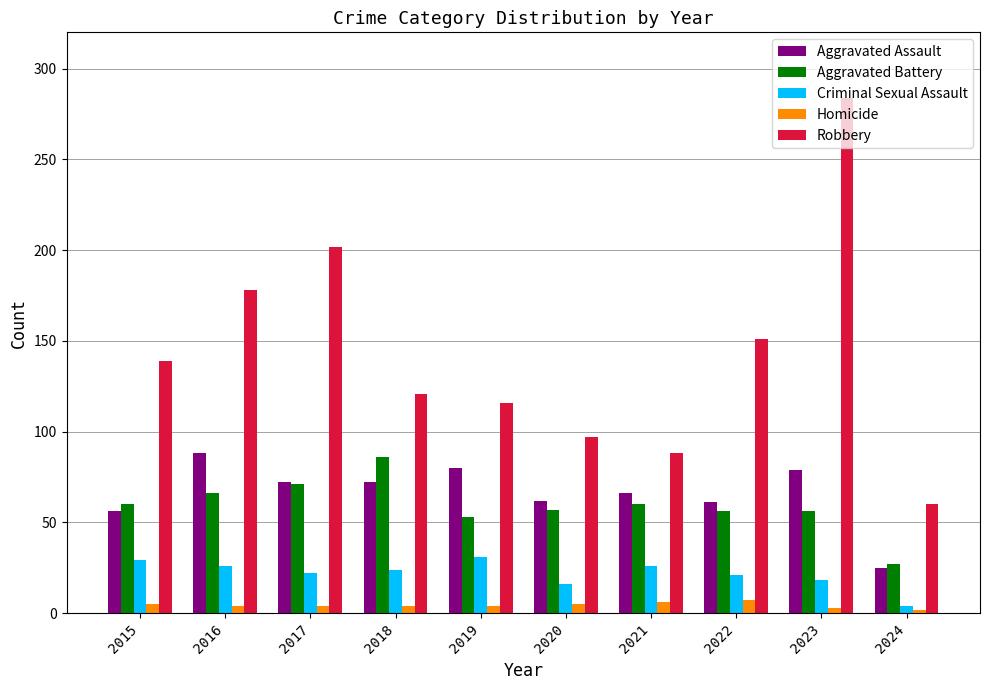

Between 2016 and 2023, which series saw the biggest shift?

Robbery